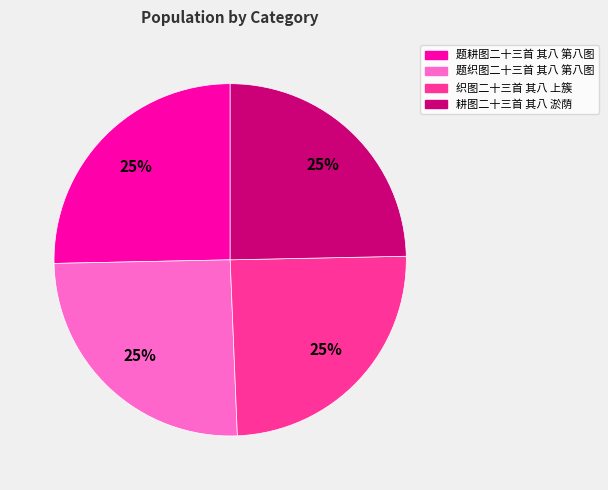

What is the ratio of the value at 耕图二十三首 其八 淤荫 to the value at 题耕图二十三首 其八 第八图?

1.0